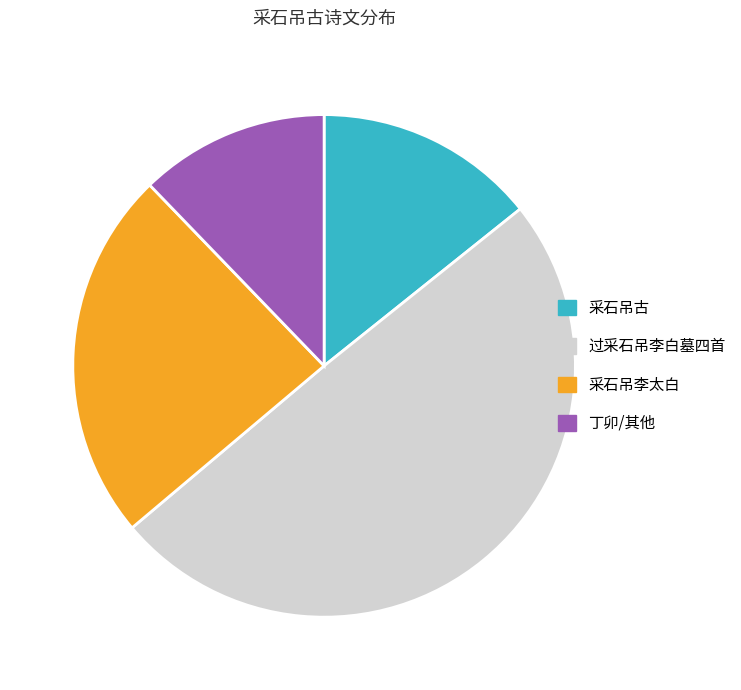

The 采石吊古 slice represents 14% of the pie. True or false?

True